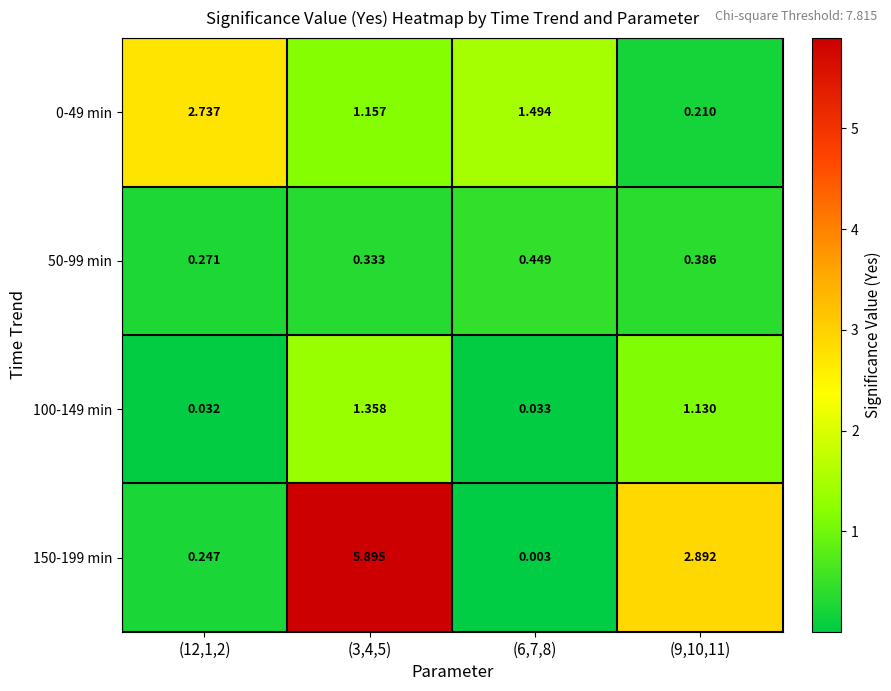

Which category has the highest value across all series?

(3,4,5)